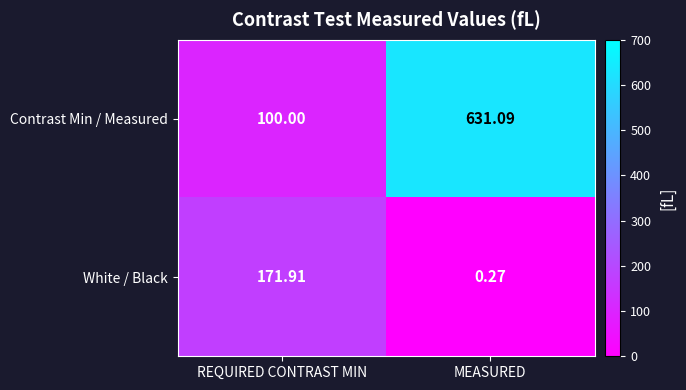

Is the value of Contrast Min / Measured at REQUIRED CONTRAST MIN greater than the value of White / Black at REQUIRED CONTRAST MIN?

No